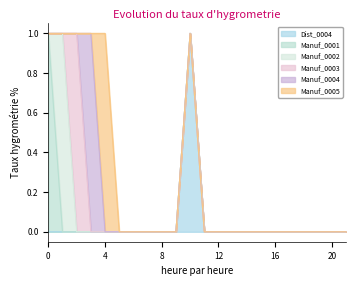

The value of Dist_0004 at 4 is 0. True or false?

True